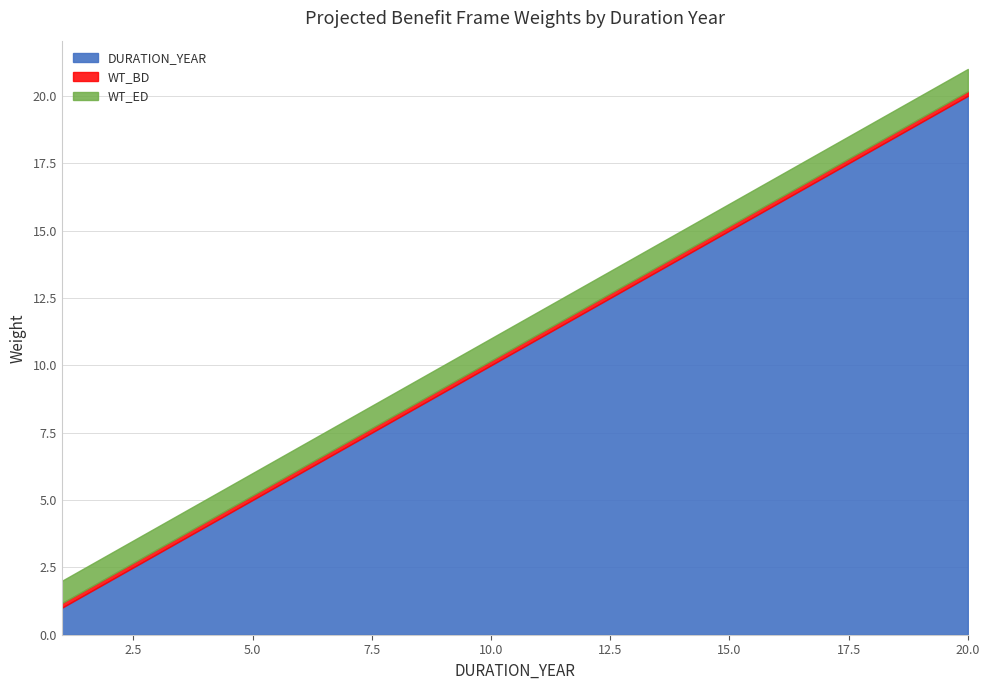

What is the sum of all WT_ED values?

16.6